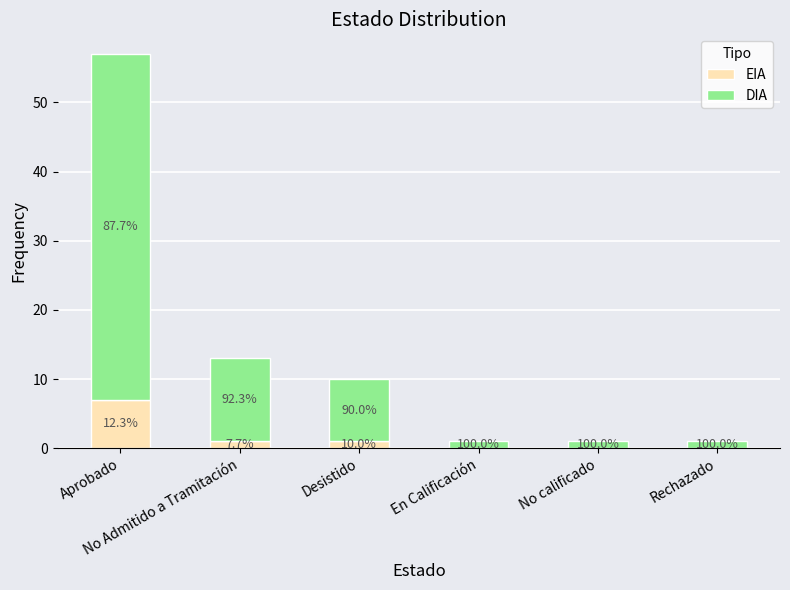

What are all the series names shown in the legend?

EIA, DIA